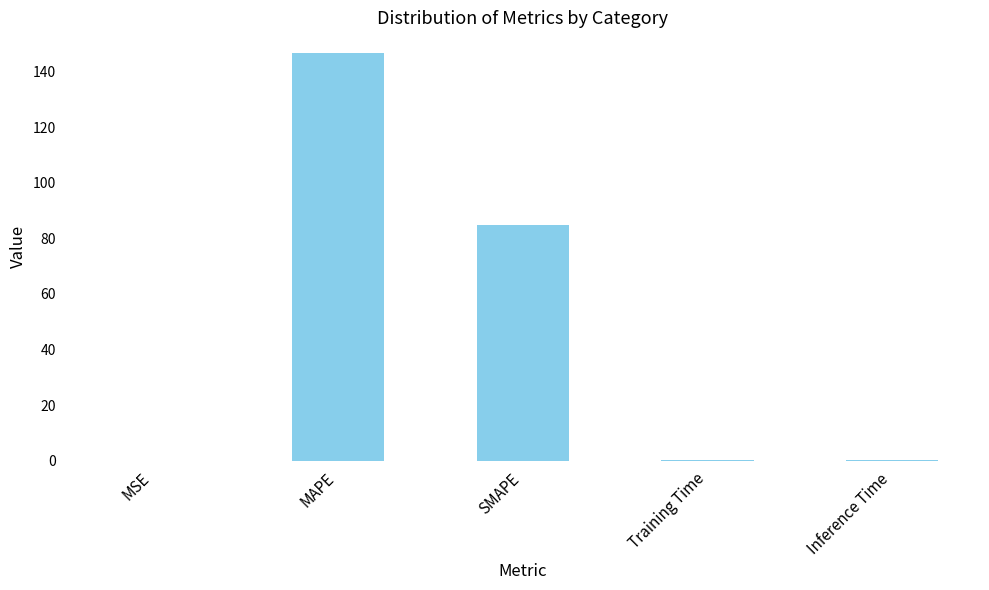

True or false: the data shows 0.0 at MSE.

True